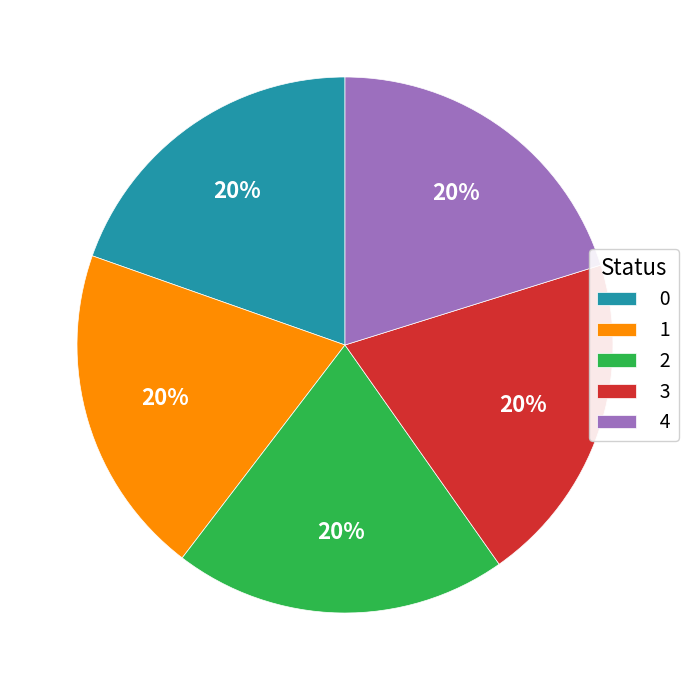

Count the number of slices in the pie.

5